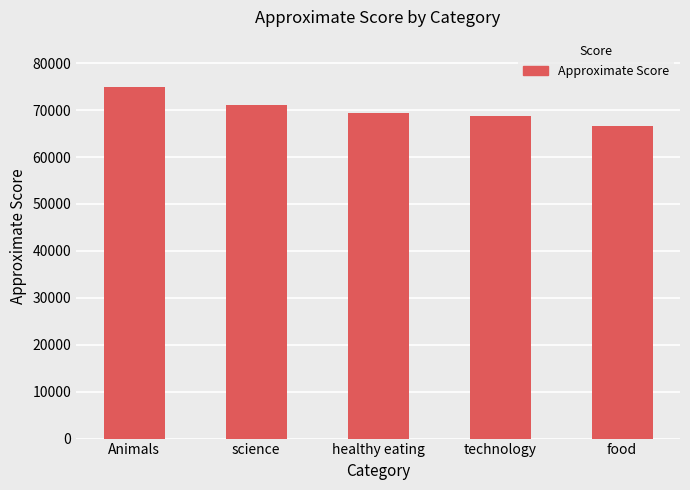

True or false: the data shows 43052 at technology.

False